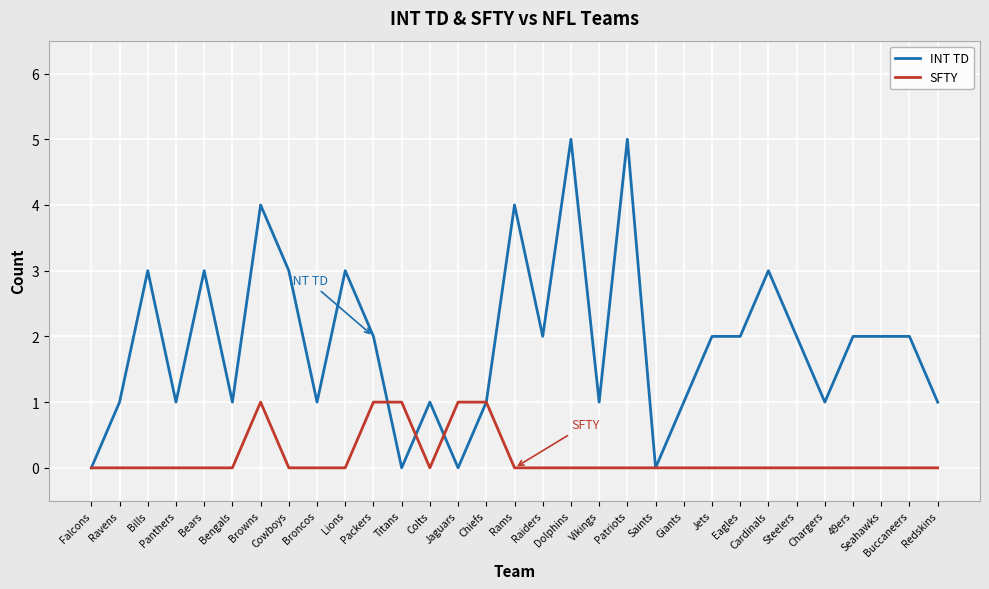

Is this an area chart (filled region under the line)?

No